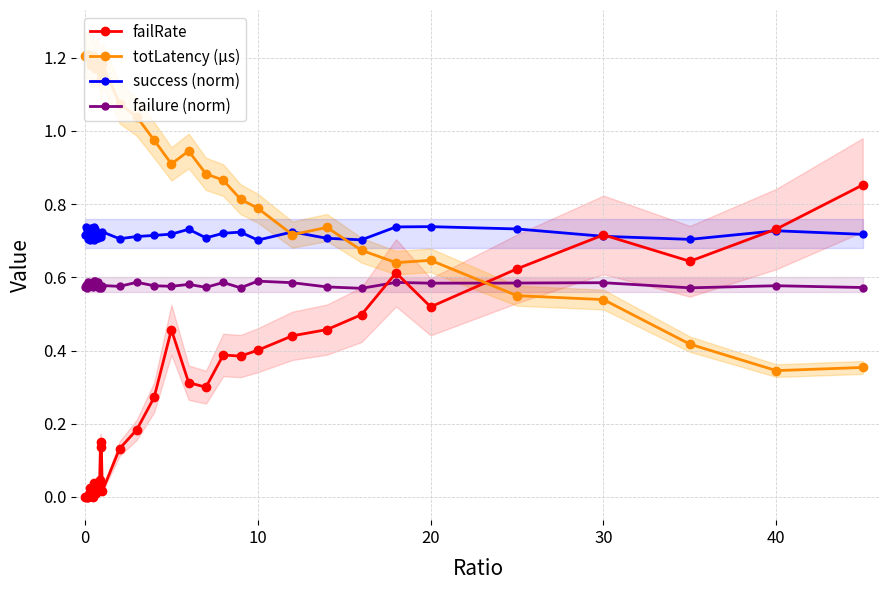

Reading right to left, transcribe all the data shown in this chart.

failRate: 0.9	0.7	0.6	0.7	0.6	0.5	0.6	0.5	0.5	0.4	0.4	0.4	0.4	0.3	0.3	0.5	0.3	0.2	0.1	0.0	0.1	0.2	0.0	0.0	0.0	0.0	0.0	0.0	0.0	0.0	0.0	0.0	0.0	0.0	0.0	0.0	0.0	0.0	0.0	0.0
totLatency (µs): 0.4	0.3	0.4	0.5	0.6	0.6	0.6	0.7	0.7	0.7	0.8	0.8	0.9	0.9	0.9	0.9	1.0	1.0	1.1	1.2	1.1	1.2	1.2	1.2	1.2	1.2	1.2	1.2	1.2	1.2	1.2	1.2	1.2	1.2	1.2	1.2	1.2	1.2	1.2	1.2
success (norm): 0.7	0.7	0.7	0.7	0.7	0.7	0.7	0.7	0.7	0.7	0.7	0.7	0.7	0.7	0.7	0.7	0.7	0.7	0.7	0.7	0.7	0.7	0.7	0.7	0.7	0.7	0.7	0.7	0.7	0.7	0.7	0.7	0.7	0.7	0.7	0.7	0.7	0.7	0.7	0.7
failure (norm): 0.6	0.6	0.6	0.6	0.6	0.6	0.6	0.6	0.6	0.6	0.6	0.6	0.6	0.6	0.6	0.6	0.6	0.6	0.6	0.6	0.6	0.6	0.6	0.6	0.6	0.6	0.6	0.6	0.6	0.6	0.6	0.6	0.6	0.6	0.6	0.6	0.6	0.6	0.6	0.6